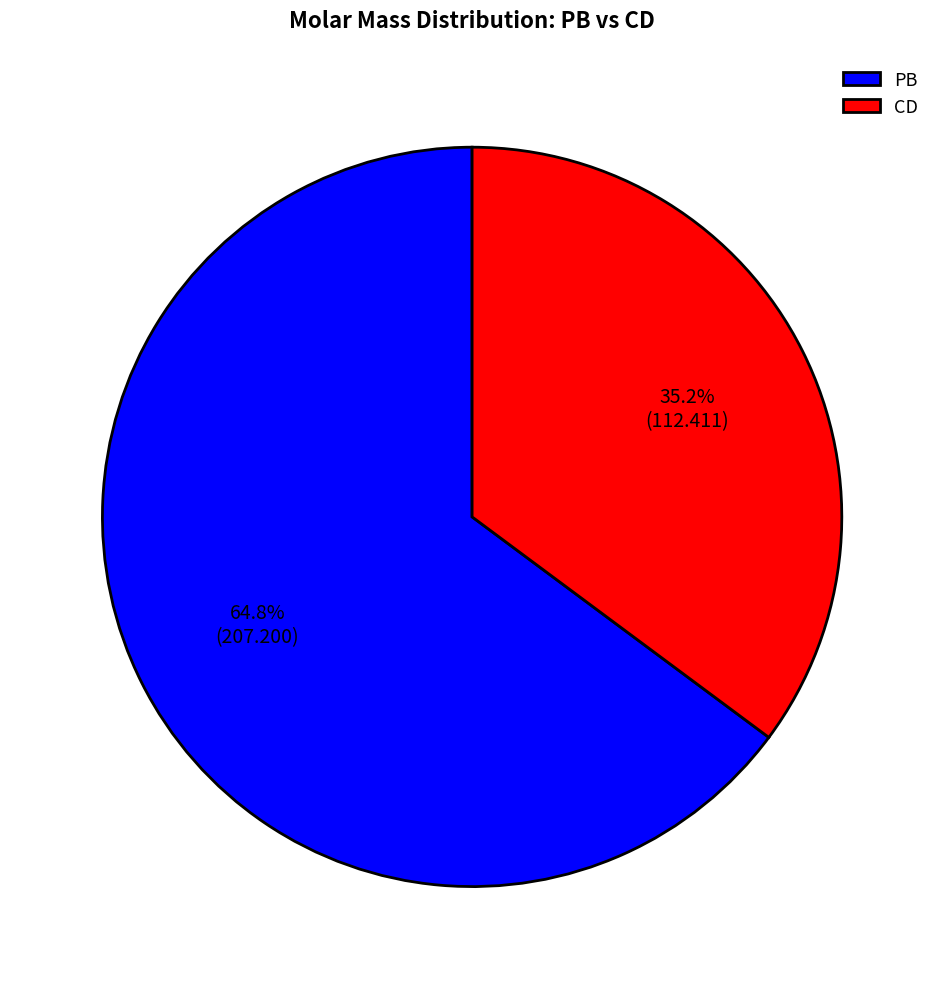

Is there a majority slice in this chart?

Yes